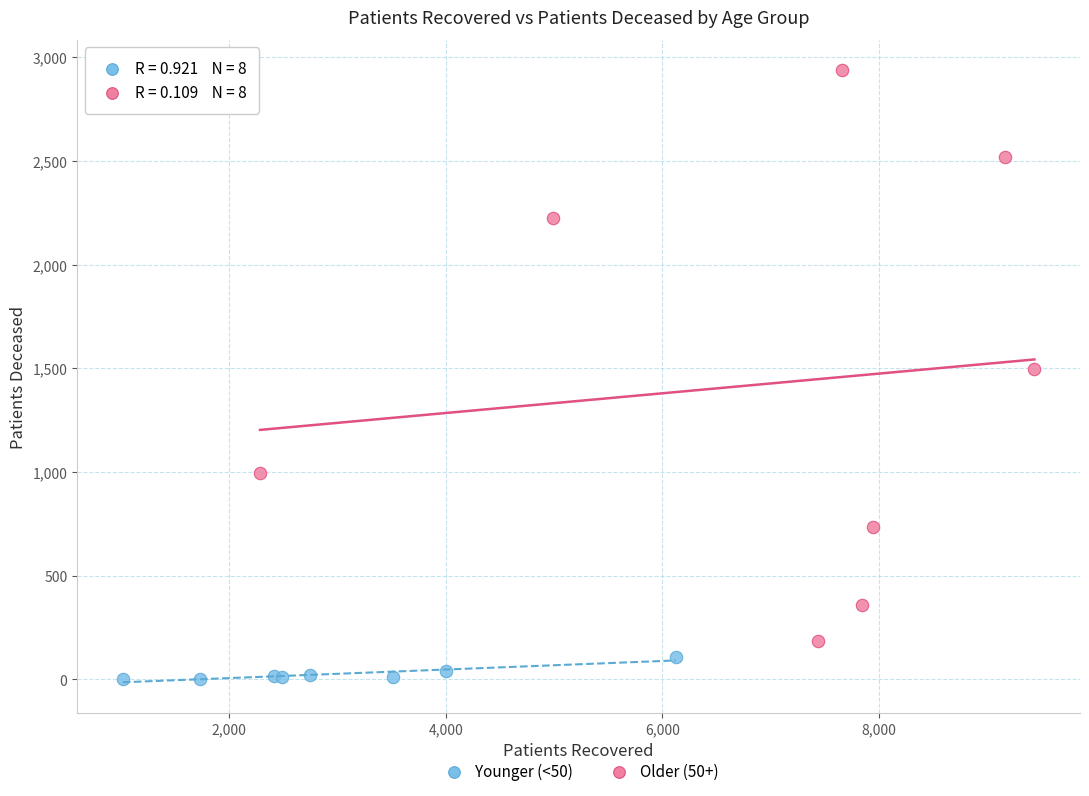

What are all the series names shown in the legend?

Younger (<50), Older (50+)